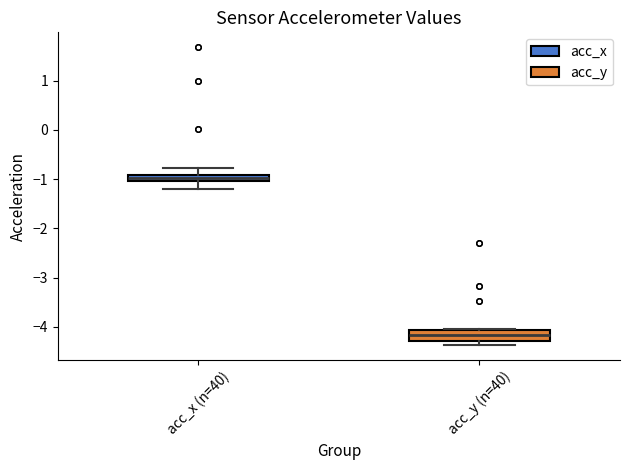

Where does the lower whisker of the box for acc_x (n=40) end on the y-axis? The values are not printed on the chart, so give them approximately, as read against the axis.

-1.2